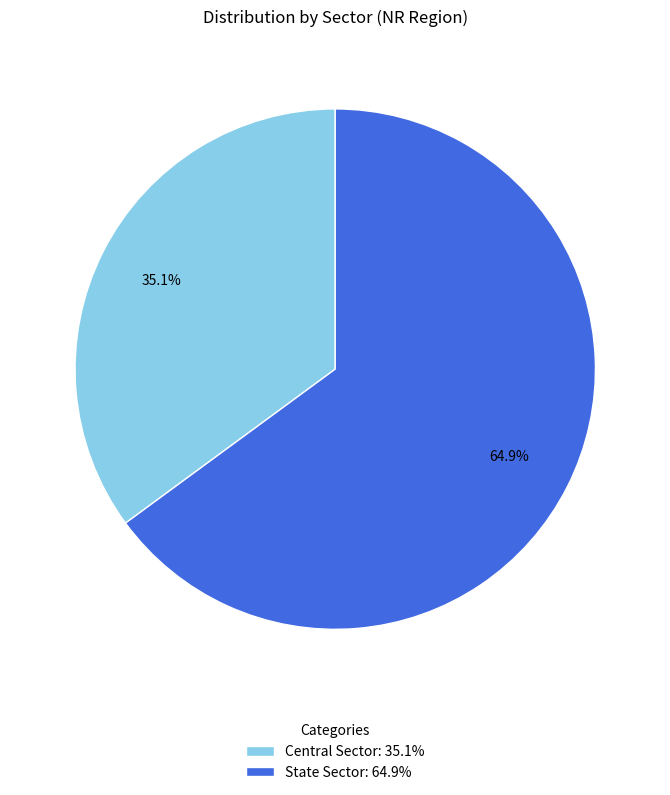

Rank the categories by value from highest to lowest.

State Sector, Central Sector